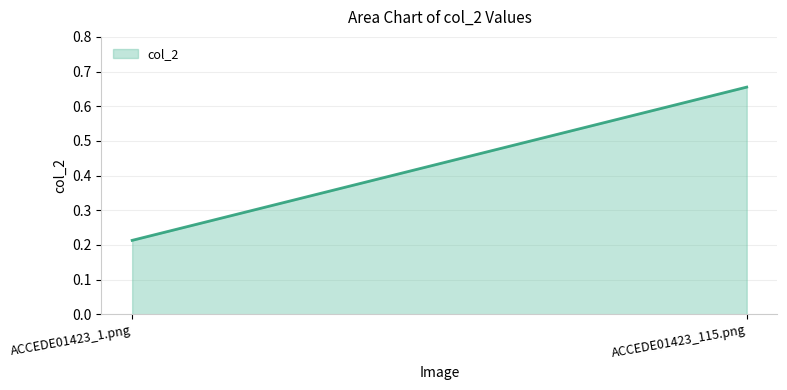

Reading right to left, list all the values displayed in this chart.

0.7	0.2